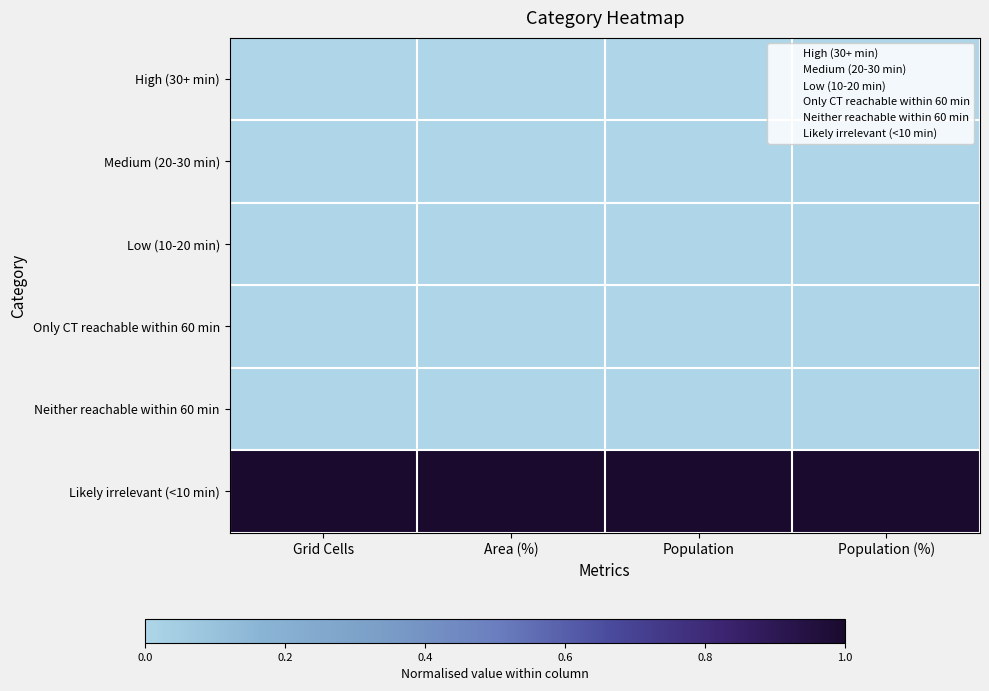

Reading left to right, transcribe all the data shown in this chart.

High (30+ min): Grid Cells=0	Area (%)=0	Population=0	Population (%)=0
Medium (20-30 min): Grid Cells=0	Area (%)=0	Population=0	Population (%)=0
Low (10-20 min): Grid Cells=0	Area (%)=0	Population=0	Population (%)=0
Only CT reachable within 60 min: Grid Cells=0	Area (%)=0	Population=0	Population (%)=0
Neither reachable within 60 min: Grid Cells=0	Area (%)=0	Population=0	Population (%)=0
Likely irrelevant (<10 min): Grid Cells=1	Area (%)=1	Population=1	Population (%)=1